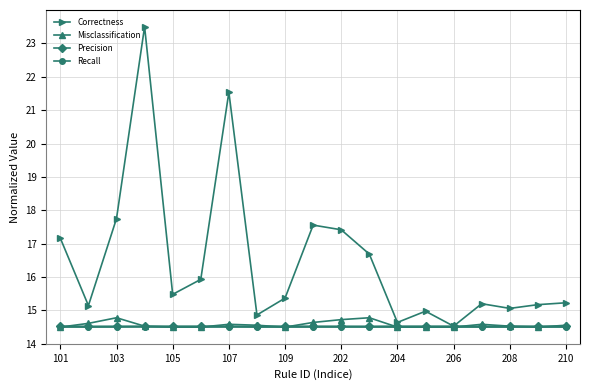

Which series has the largest range (max minus min)?

Correctness